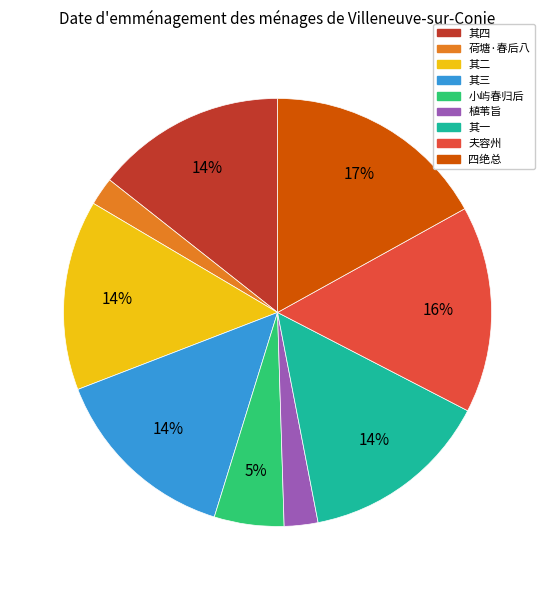

How many slices are in this pie chart?

9